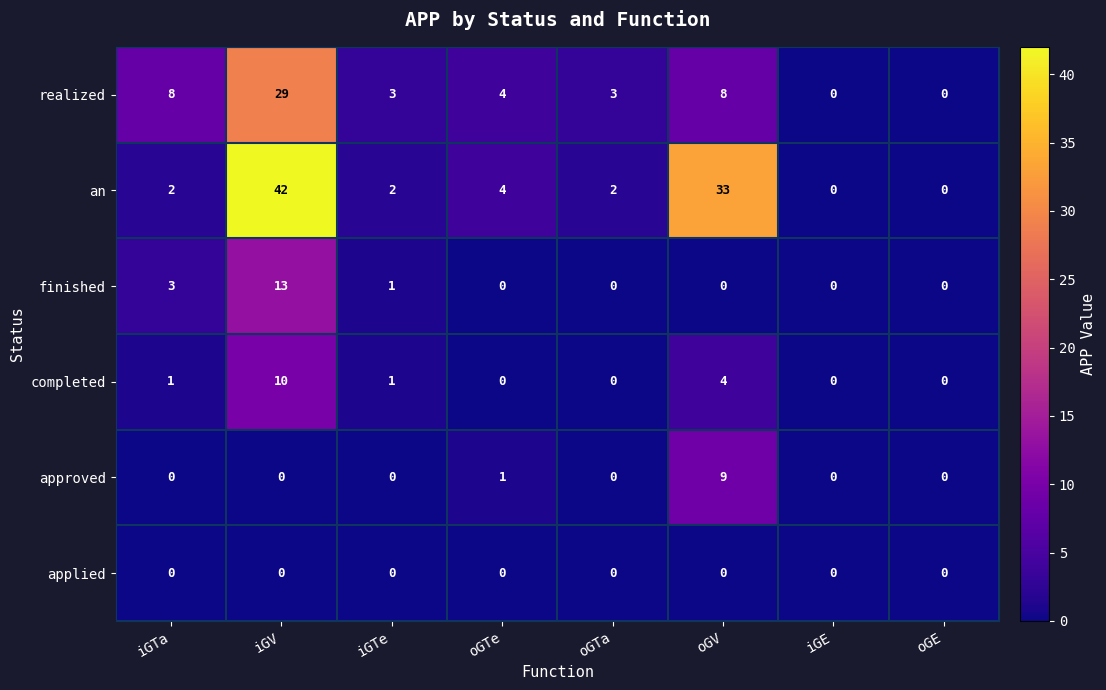

Count the number of categories in the chart.

8